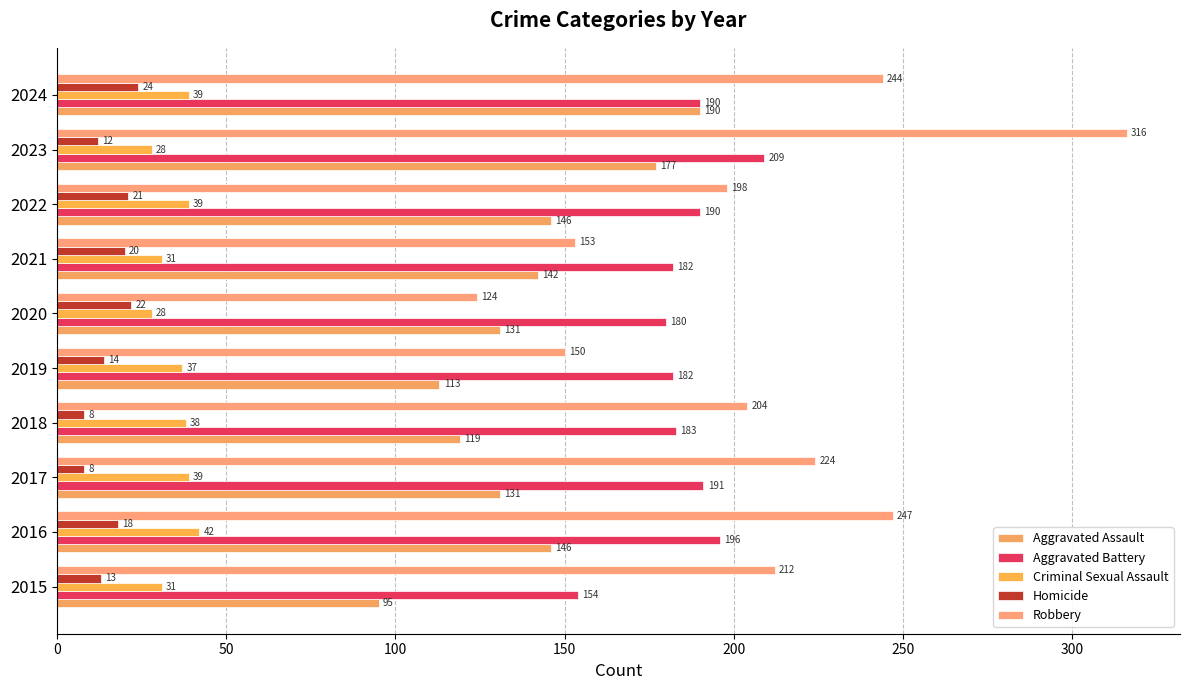

What is the difference between the second highest and second lowest values in the Aggravated Battery series?

16